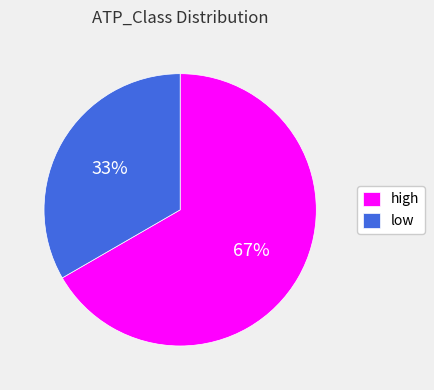

Count the number of slices in the pie.

2